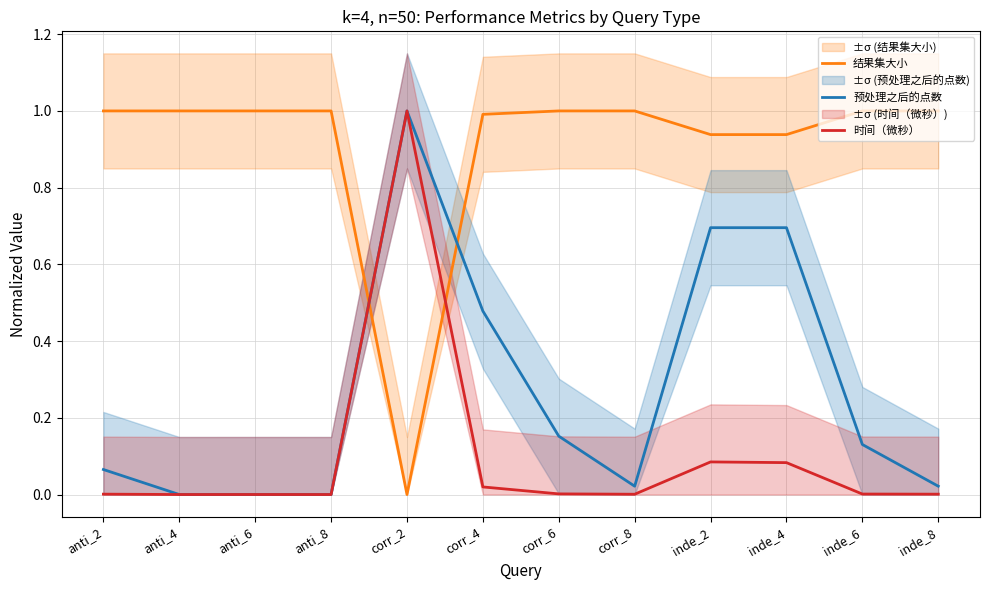

The 预处理之后的点数 series shows 0.1 at corr_6. True or false?

False